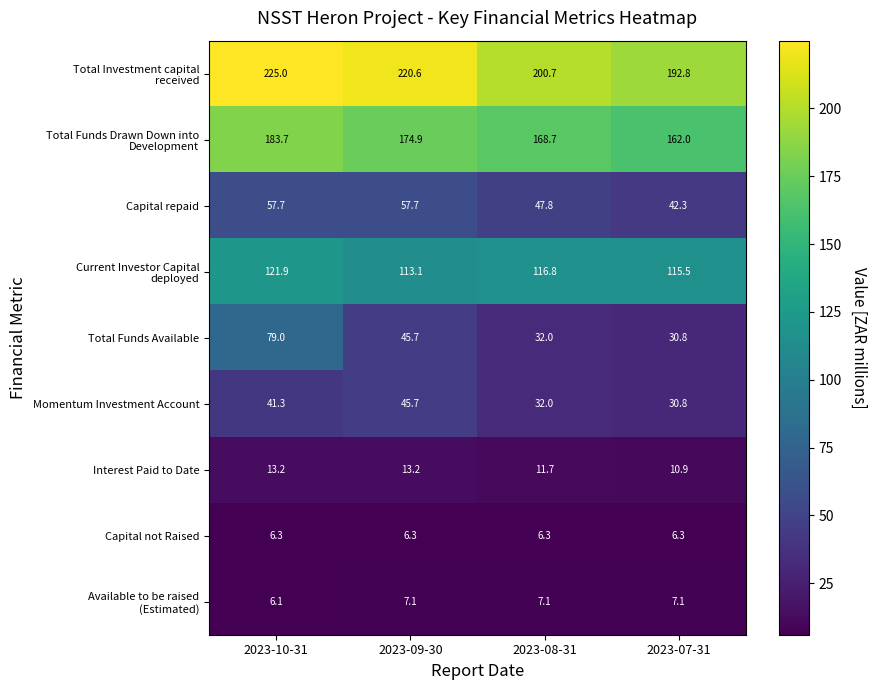

Is it true that Interest Paid to Date equals 5.1 at 2023-07-31?

False